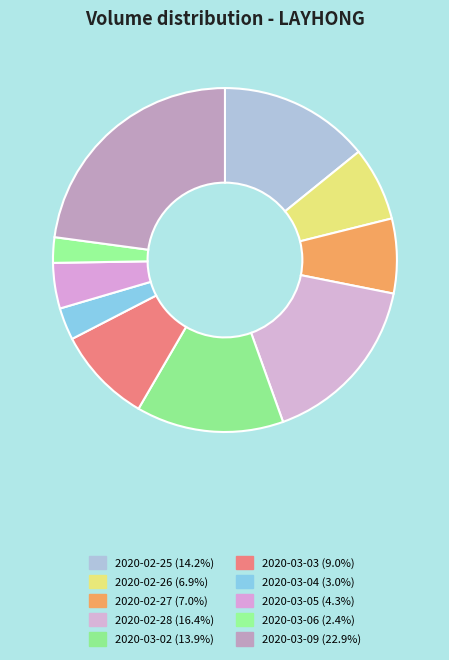

What percentage is the 2020-02-25 slice, to the nearest percent?

14%